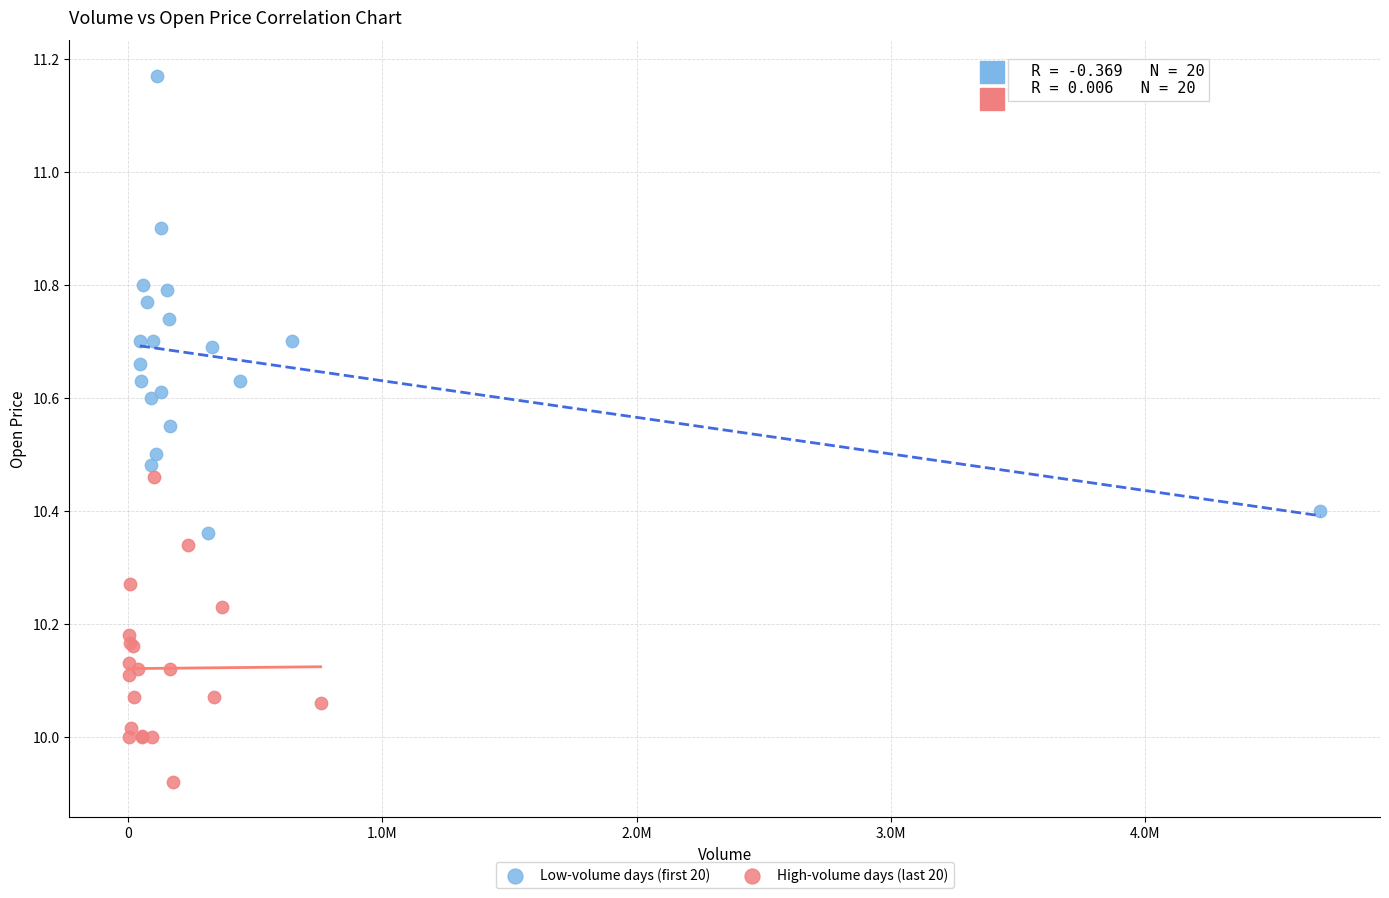

Which series has the widest spread of Y values?

Low-volume days (first 20)